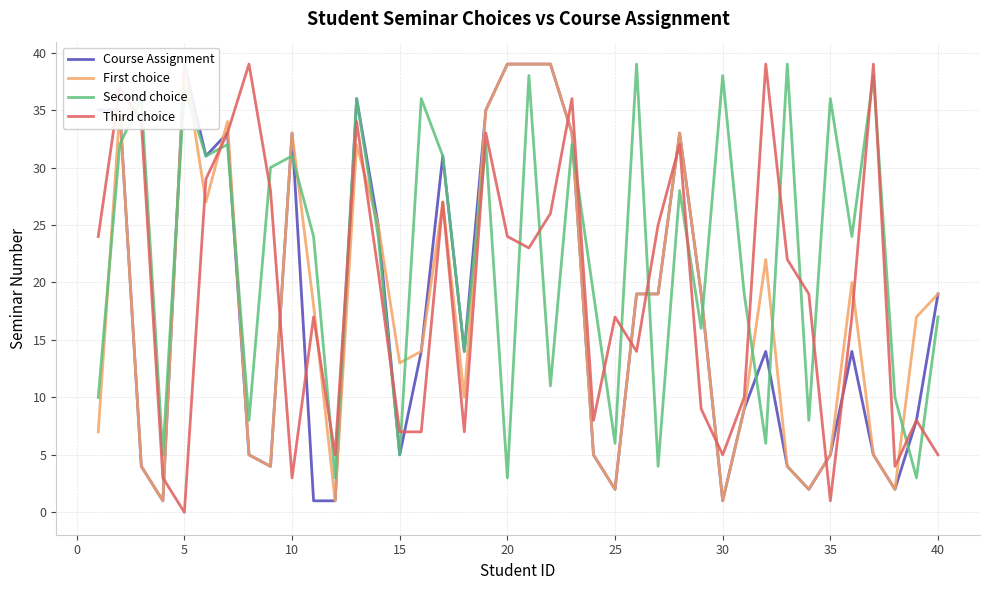

Which category has the lowest value in the Third choice series?

5